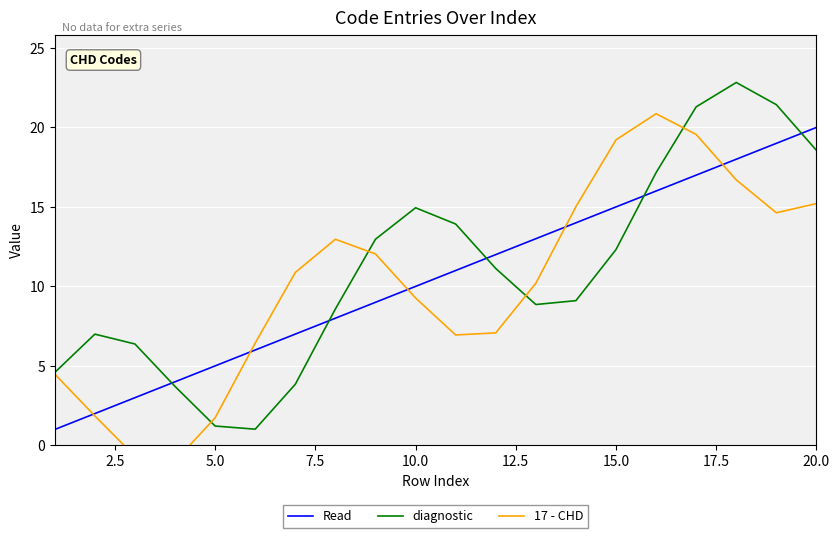

What is the lowest value of the Read series?

1.0